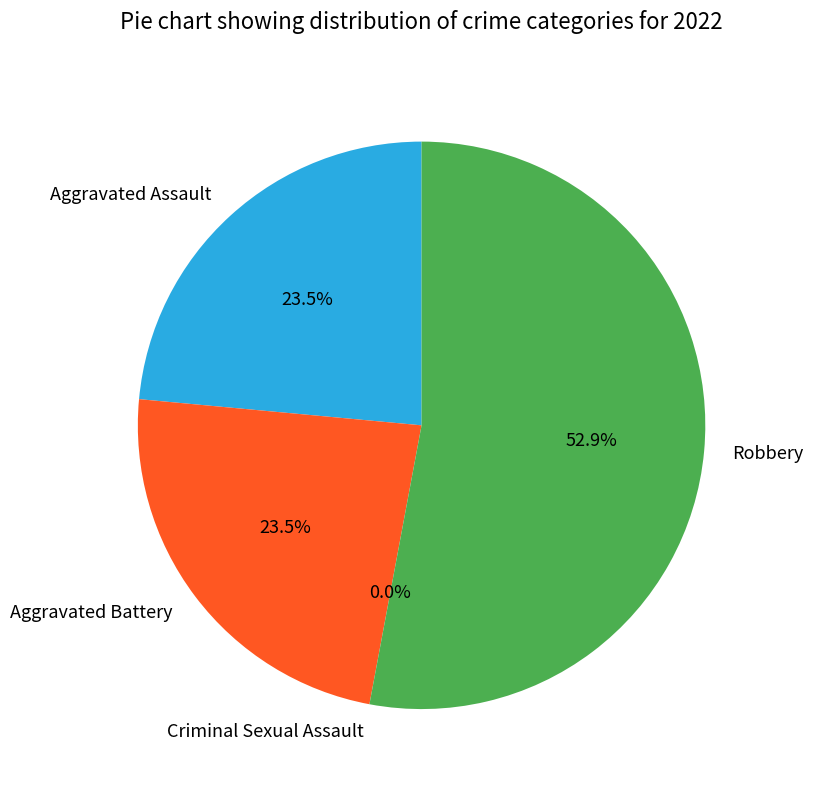

Rank the categories by value from lowest to highest.

Criminal Sexual Assault, Aggravated Assault, Aggravated Battery, Robbery